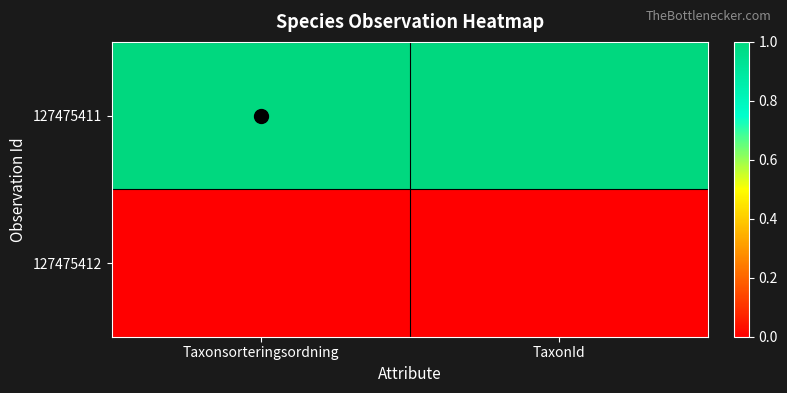

What is the difference between the highest and lowest values at Taxonsorteringsordning?

1